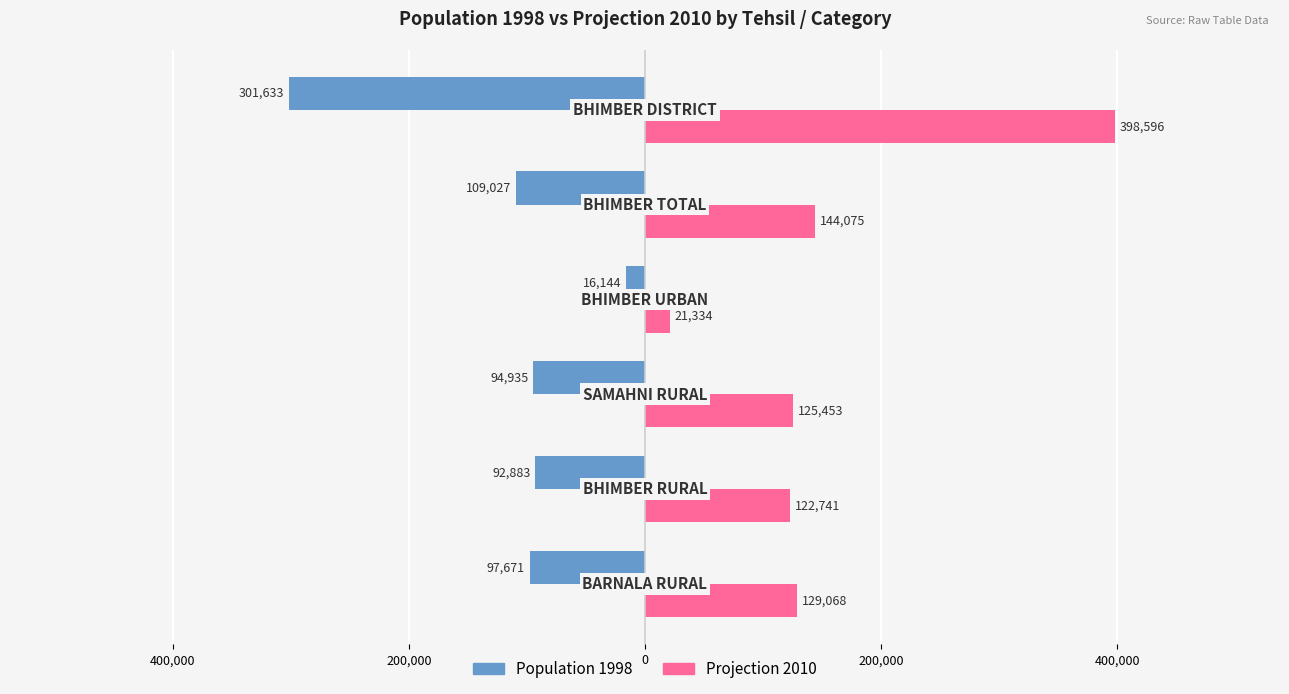

How many bars are there in total?

12